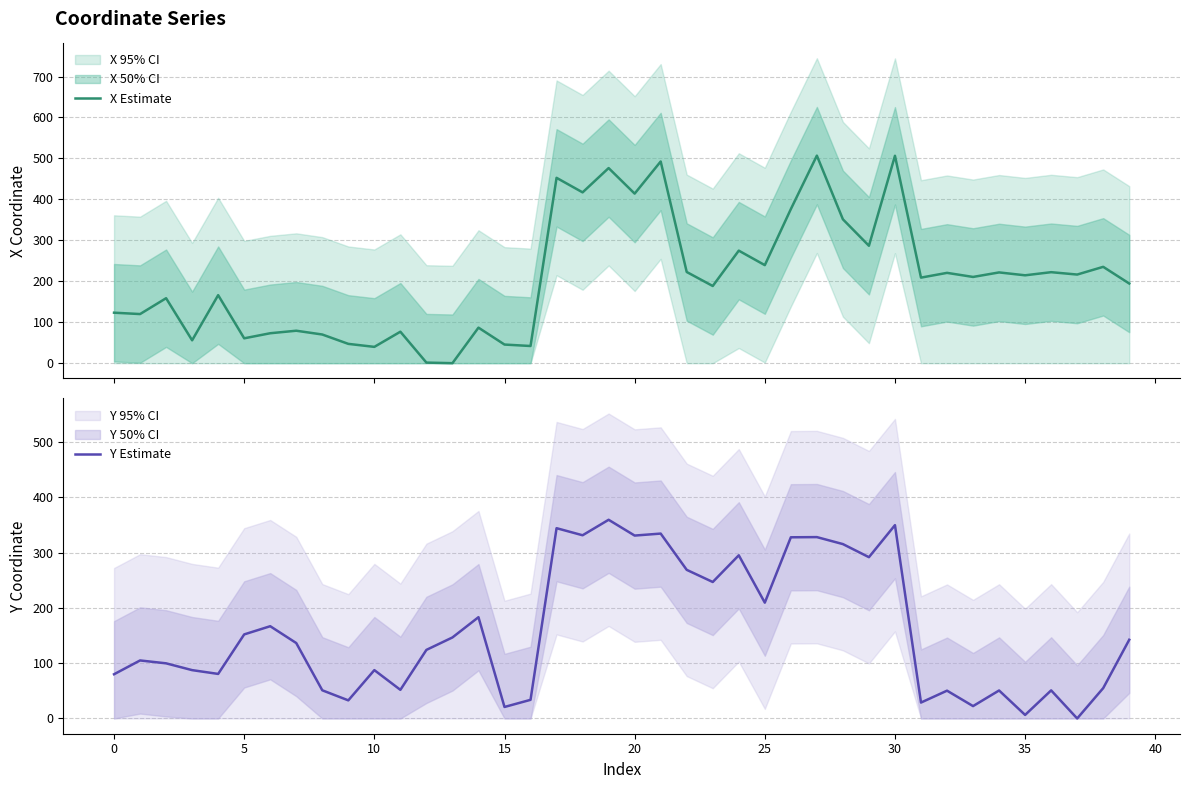

List the series in order of their peak value, lowest first.

Y Estimate, X Estimate